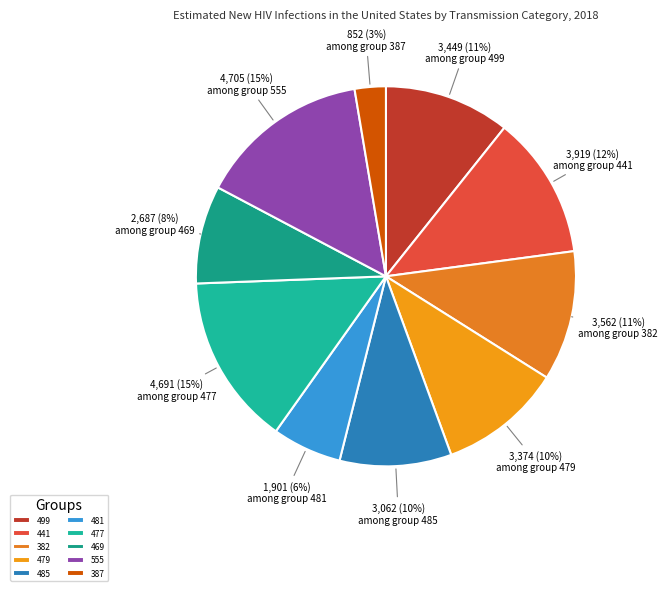

To the nearest percent, what is the combined percentage of 499 and 481?

17%